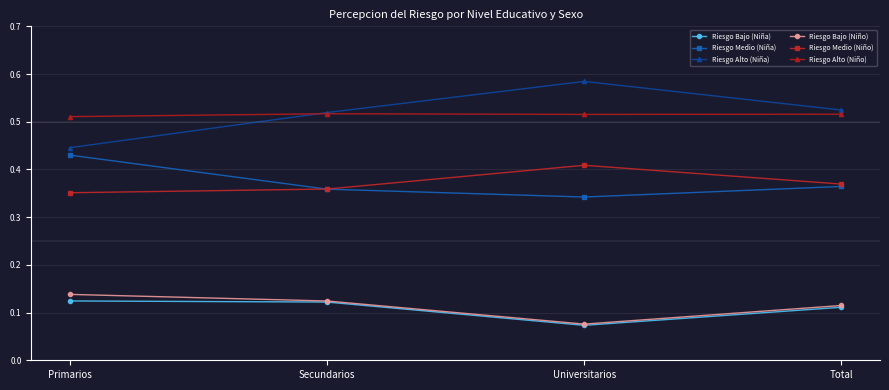

What is the label of the 4th point from the right?

Primarios